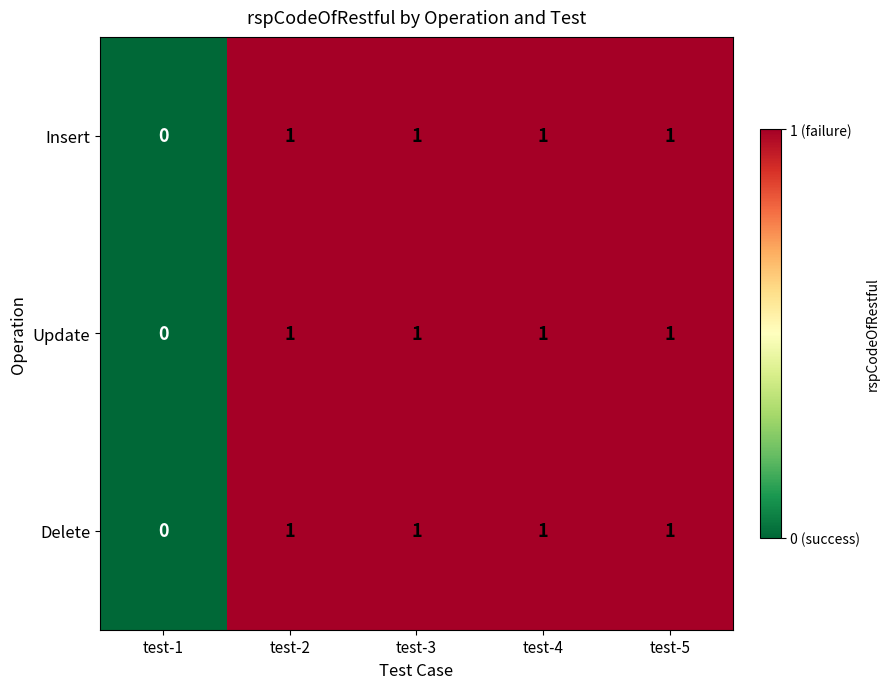

At which label does Update reach its minimum?

test-1